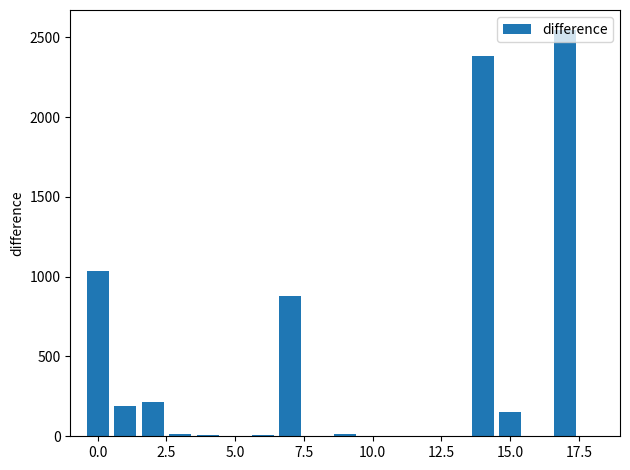

What is the greatest value displayed?

2544